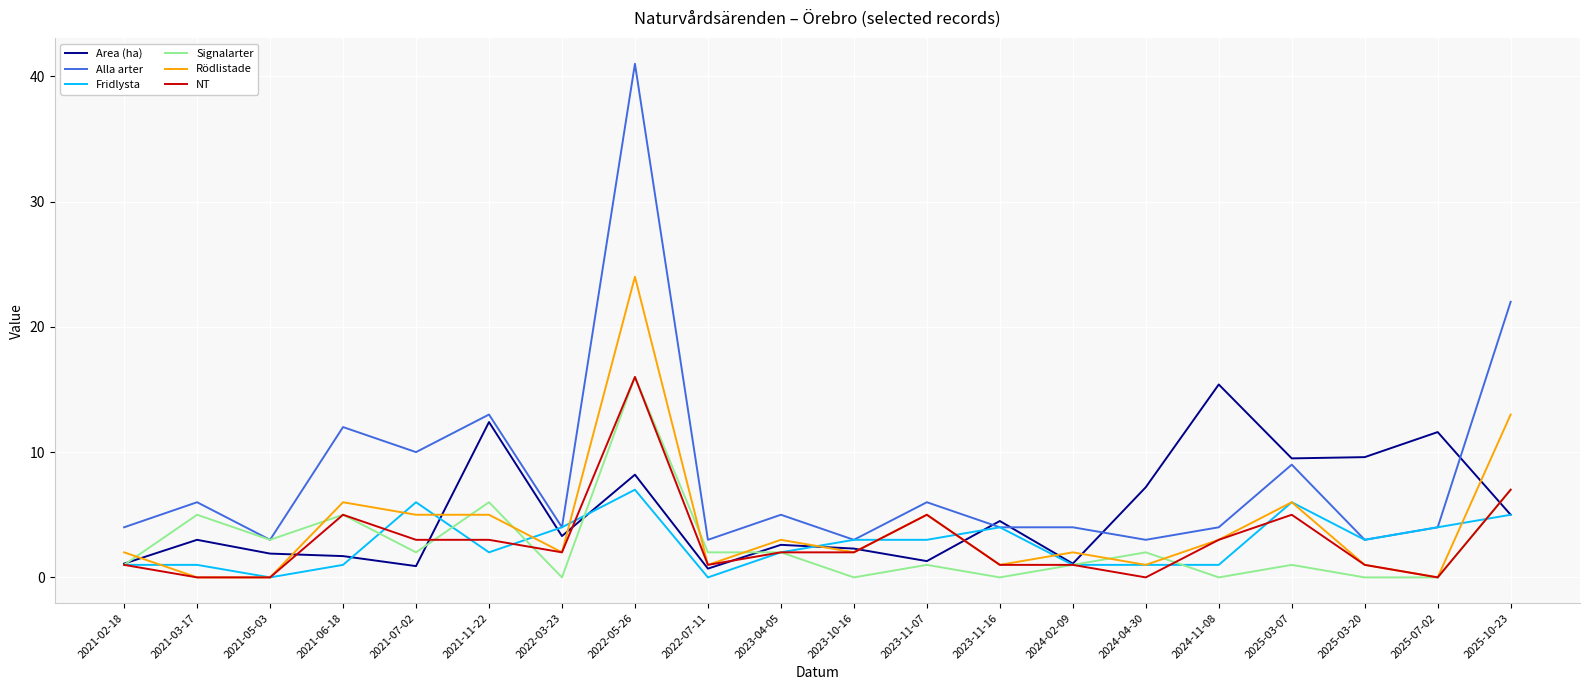

True or false: Area (ha) has more than 1 interior local peaks.

True